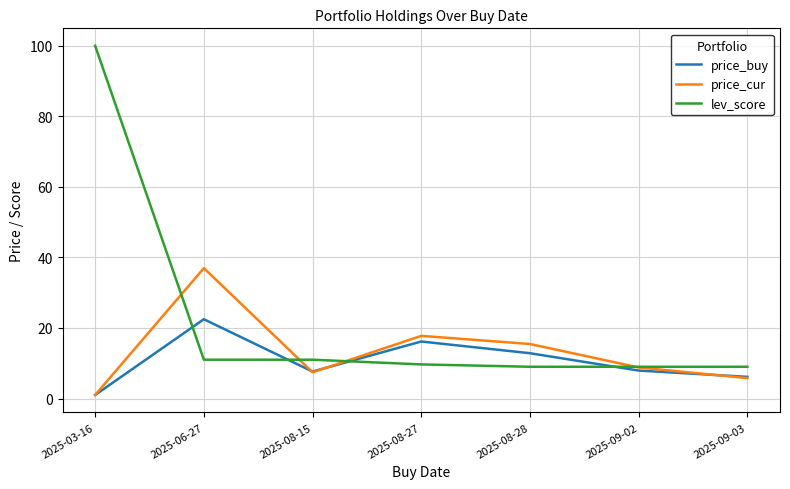

What is the difference between the maximum and second lowest values in the price_cur series?

31.2